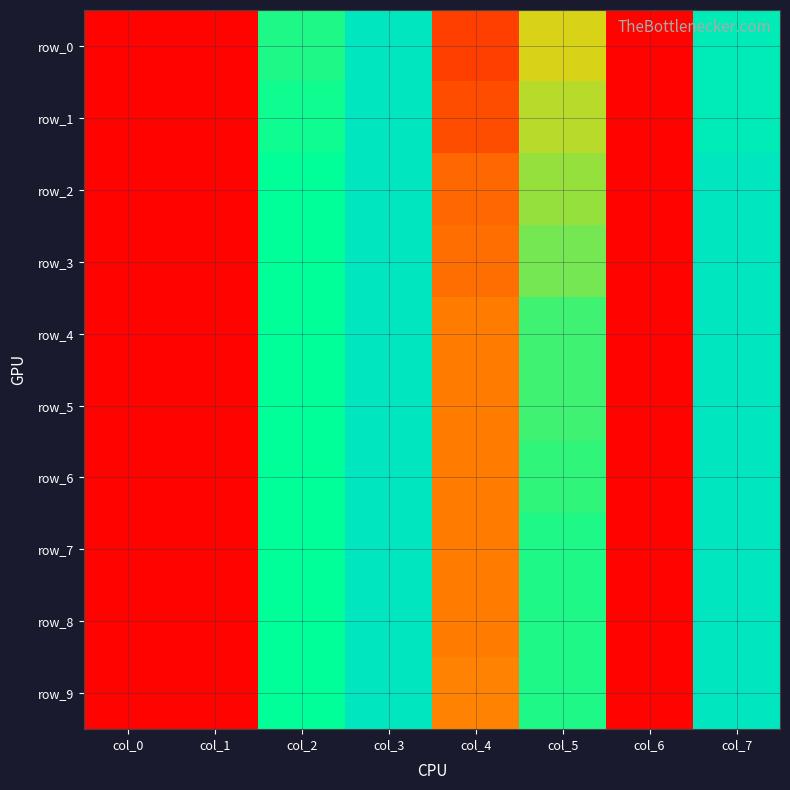

The value of row_9 at col_0 is 0.0. True or false?

False